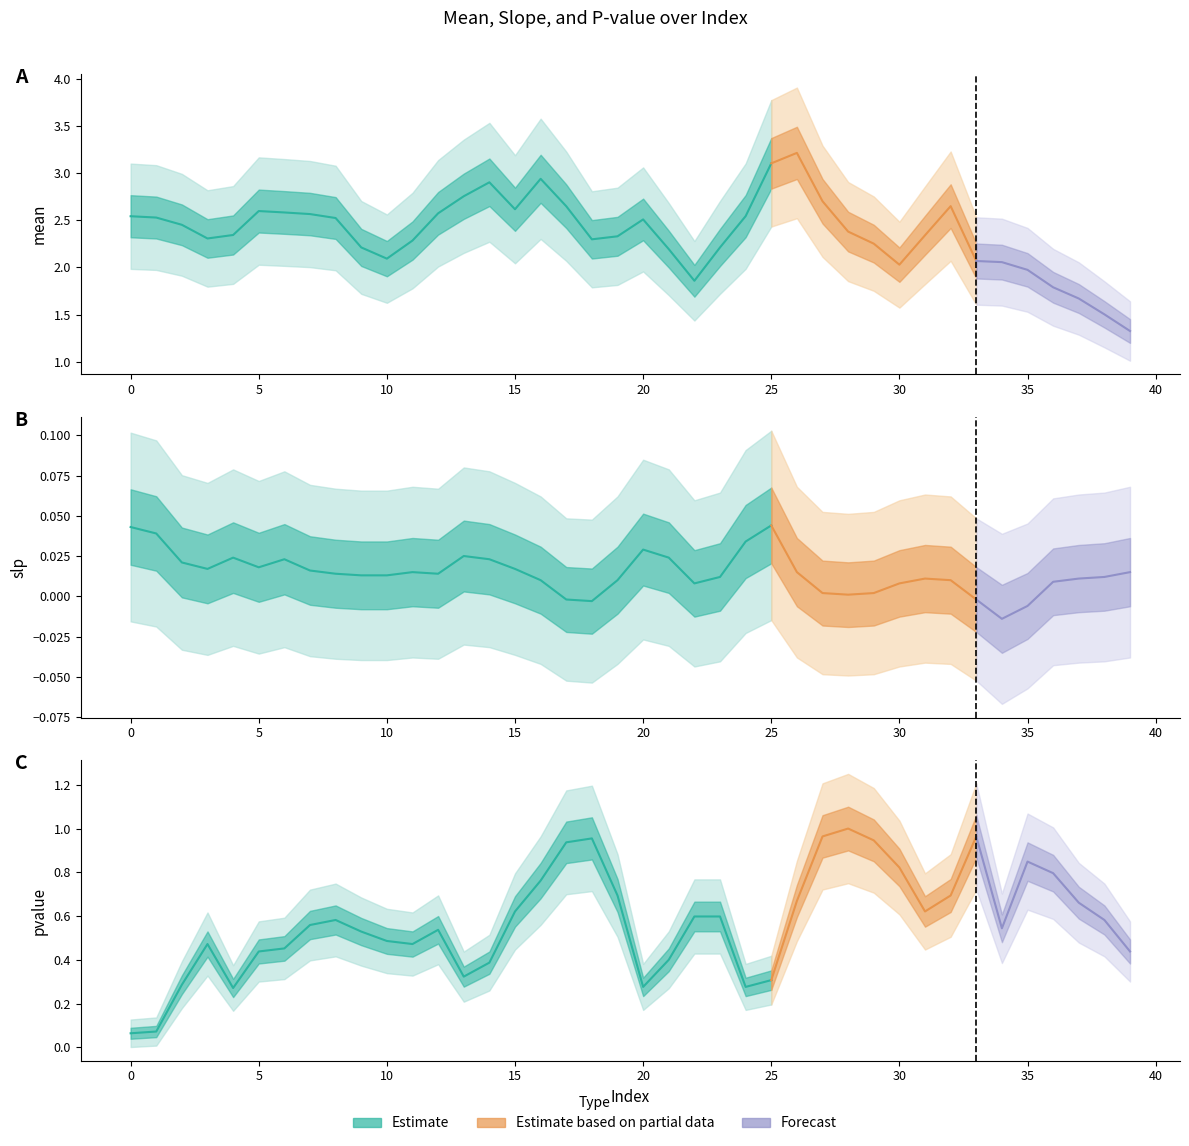

True or false: pvalue and slp intersect in this chart.

False